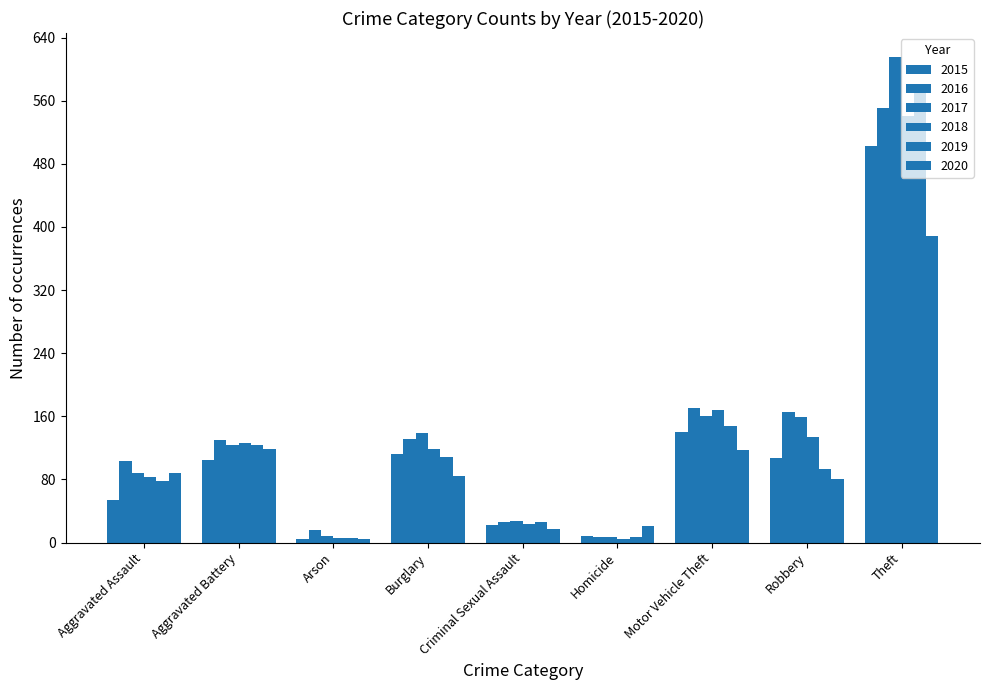

What is the minimum value for 2016?

7